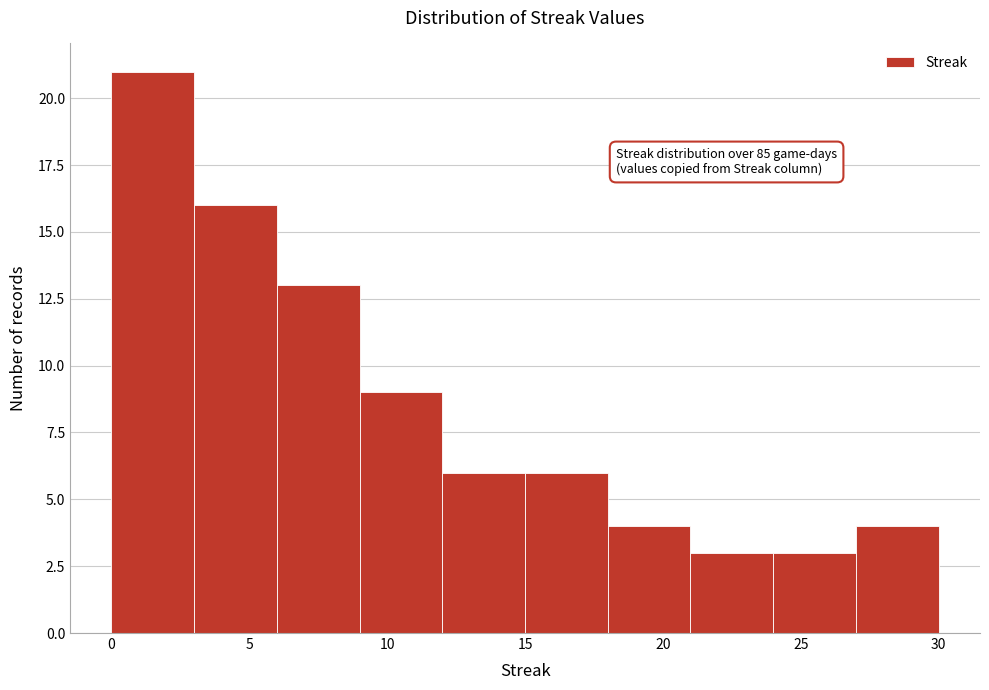

Over which range of the x-axis is the bar tallest?

0 to 3